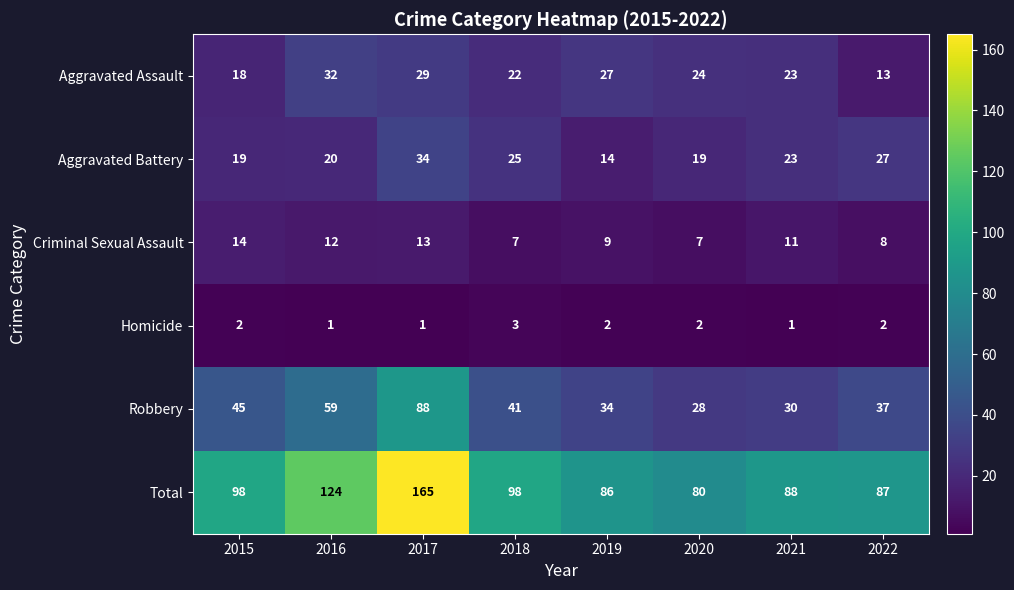

What is the average value of the Robbery series?

45